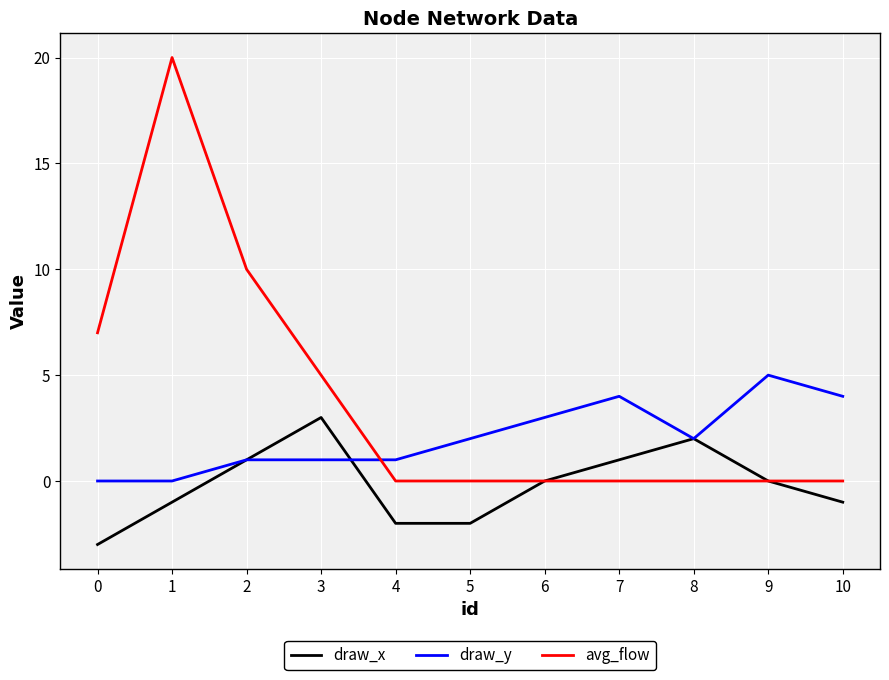

Which series ends up on top after the final intersection of draw_y and draw_x?

draw_y